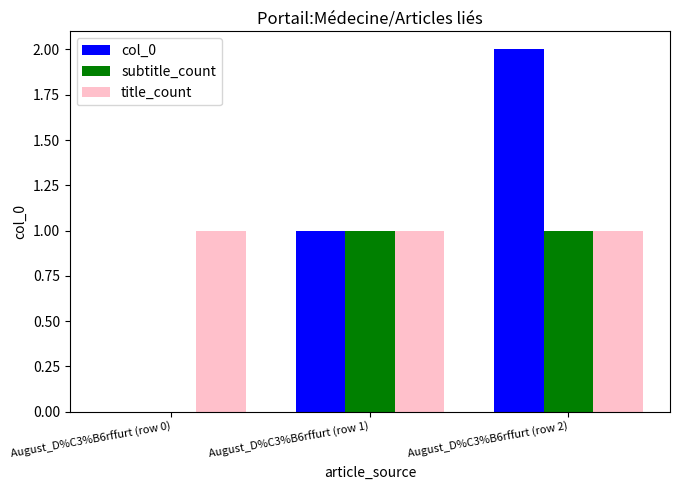

What is the highest value of the subtitle_count series?

1